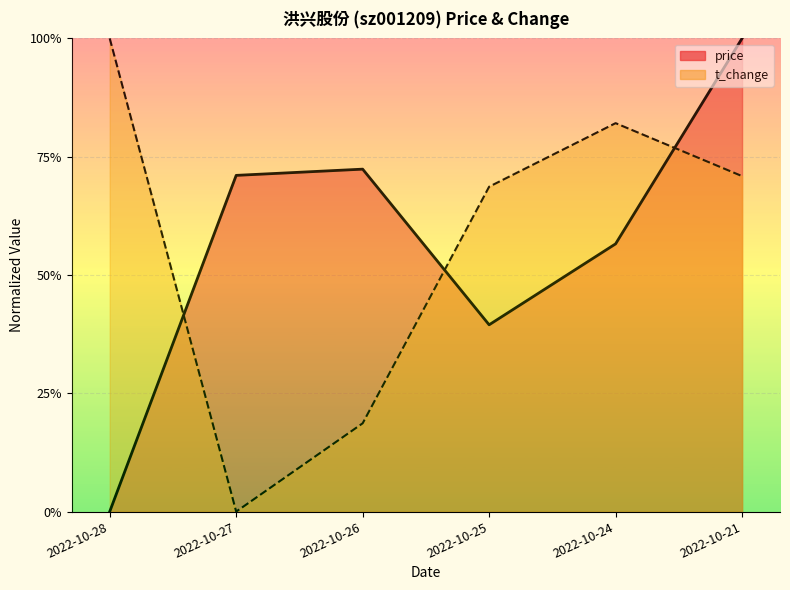

True or false: price has more than 1 points higher than both neighbors.

False